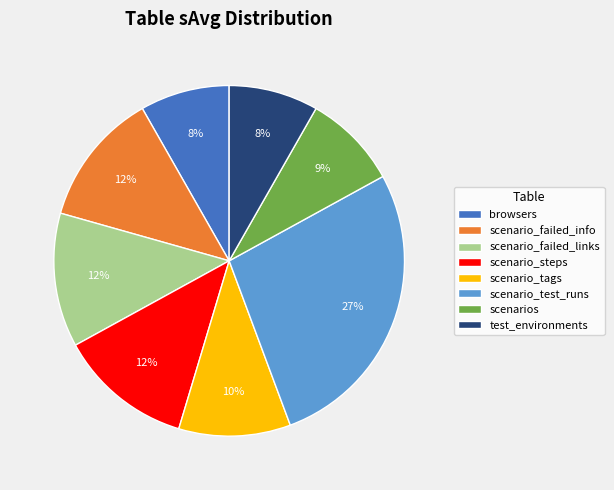

How many slices are in this pie chart?

8